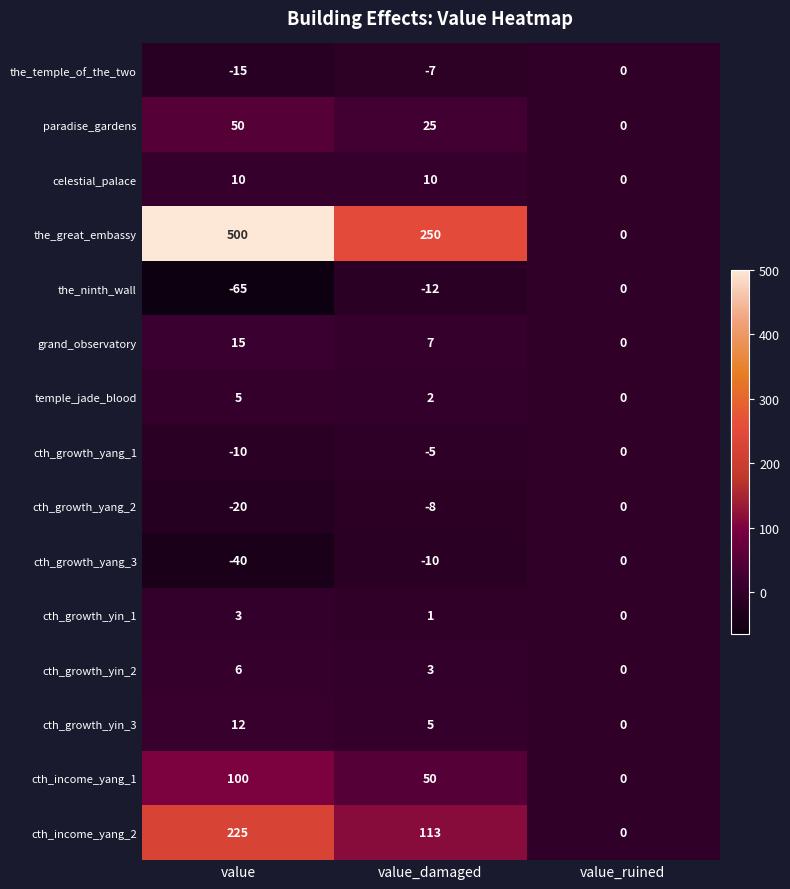

Between value_damaged and value_ruined, which series saw the biggest shift?

the_great_embassy